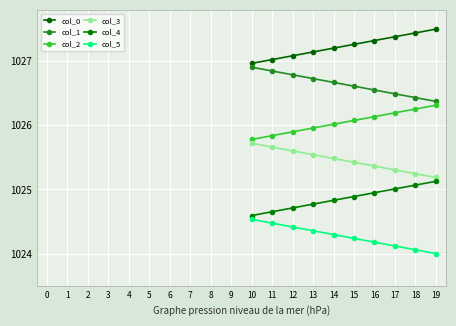

Does the chart display data point markers on the line(s)?

Yes